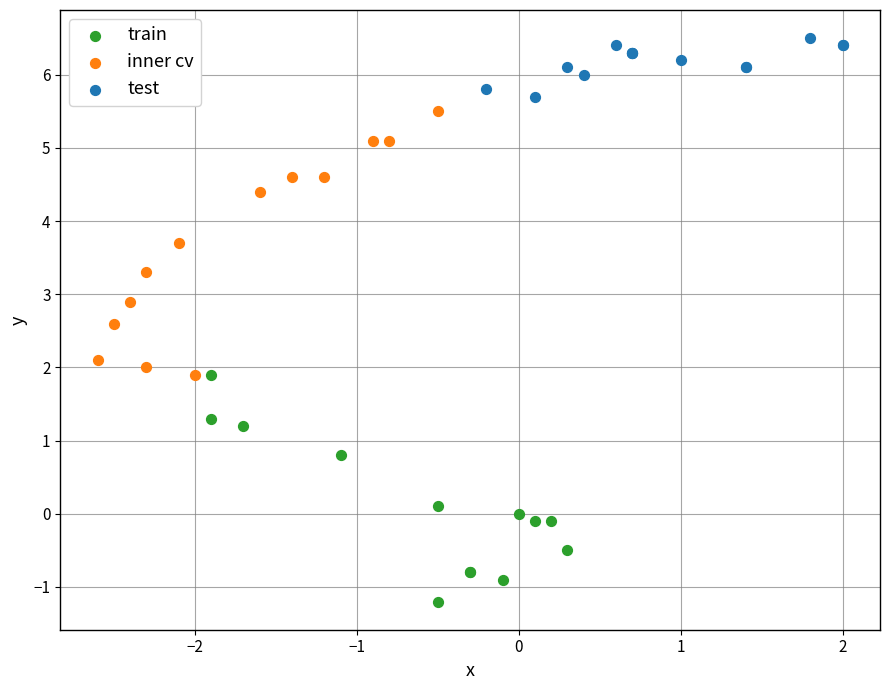

Which series contains the highest Y value?

test